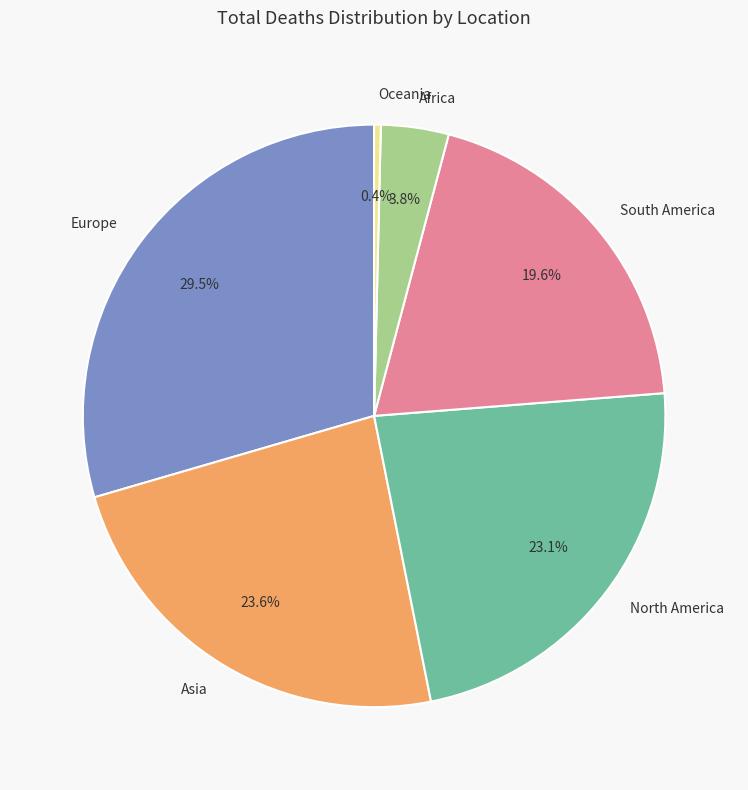

Is there a majority slice in this chart?

No